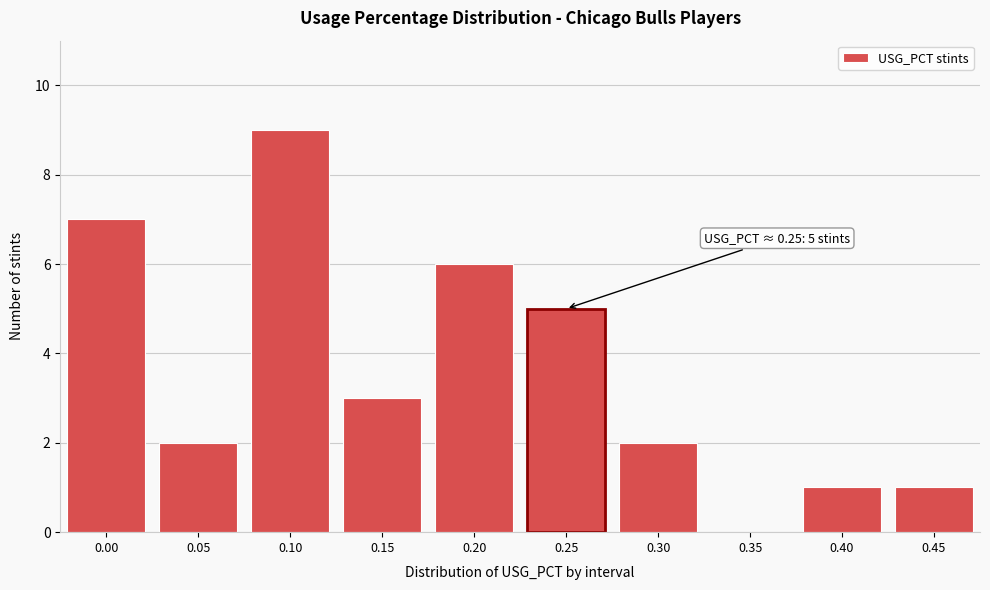

Reading left to right, transcribe all the data shown in this chart.

0.00=7	0.05=2	0.10=9	0.15=3	0.20=6	0.25=5	0.30=2	0.35=0	0.40=1	0.45=1